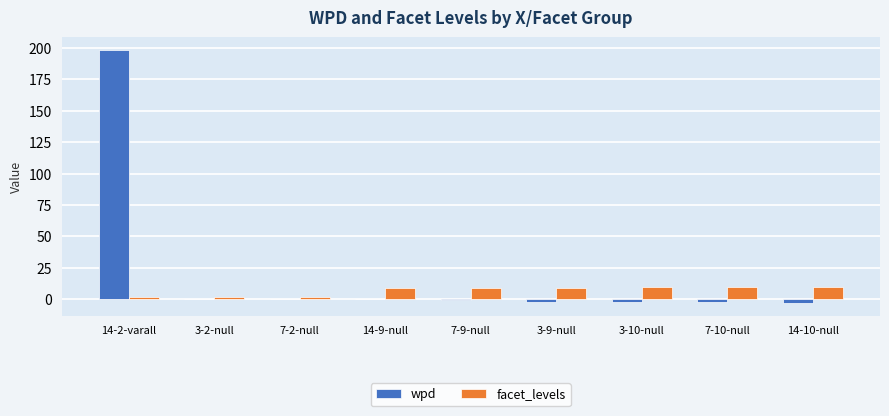

What is the maximum value for wpd?

198.3